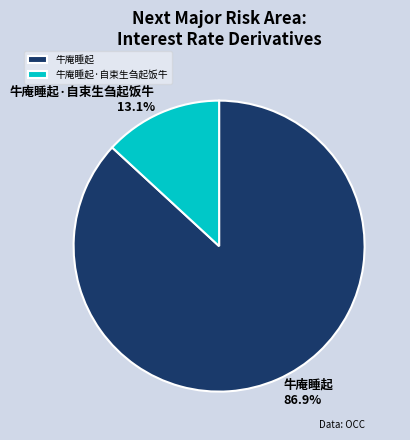

How many segments does this pie chart have?

2